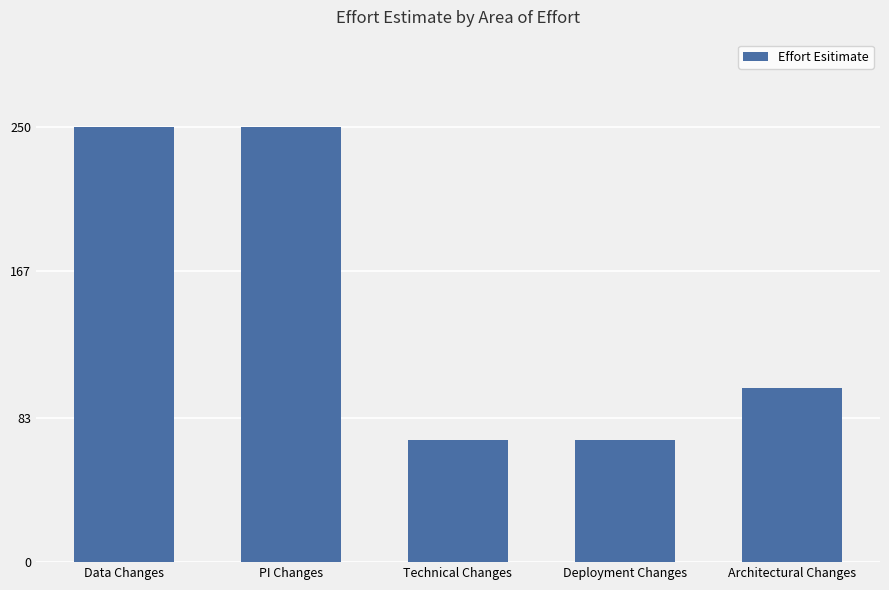

What is the change in value from Technical Changes to Architectural Changes?

+30